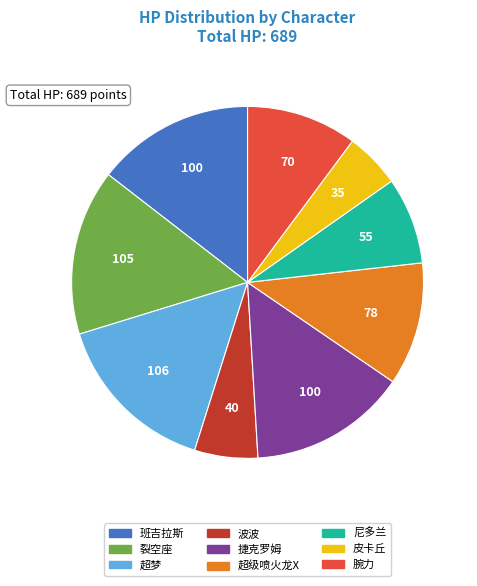

Approximately how many times larger is the value at 裂空座 compared to 尼多兰?

1.9